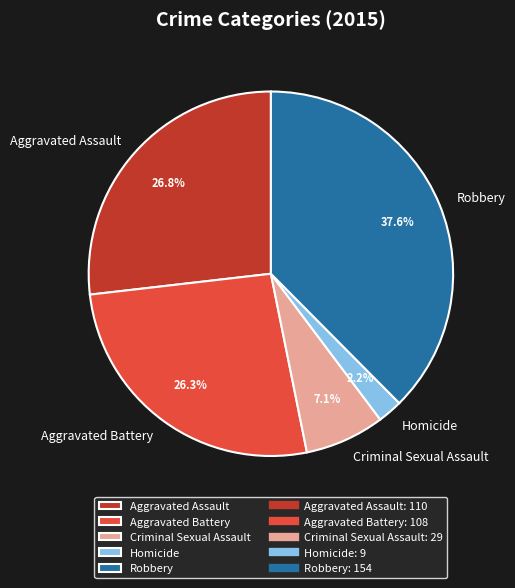

Count the number of slices in the pie.

5